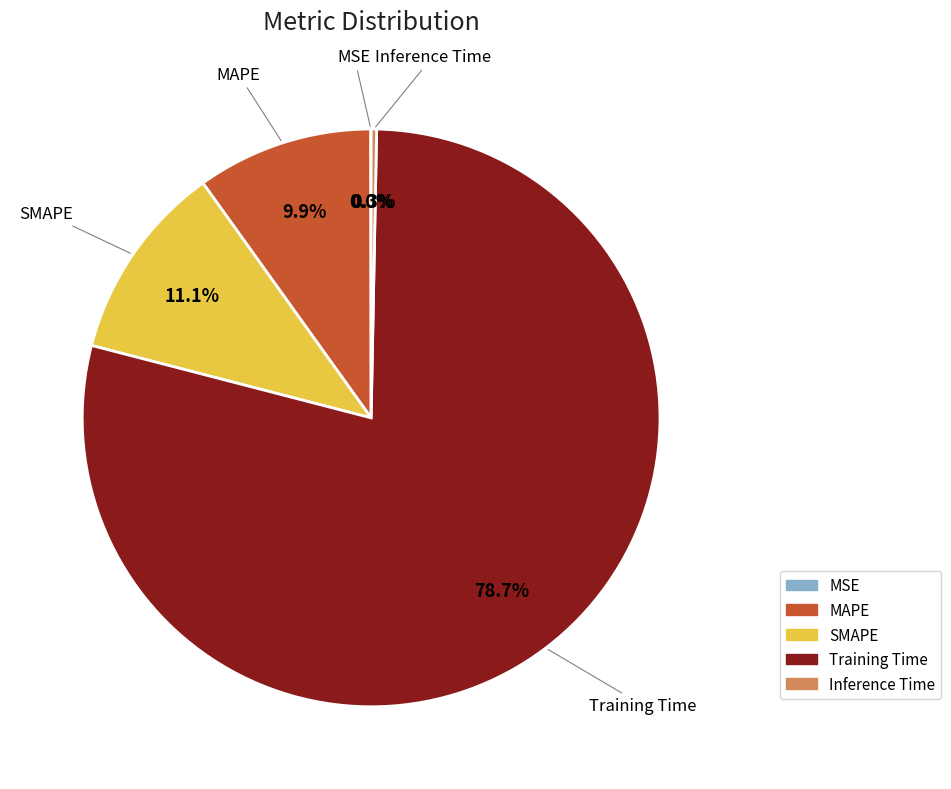

The MAPE slice represents 19% of the pie. True or false?

False